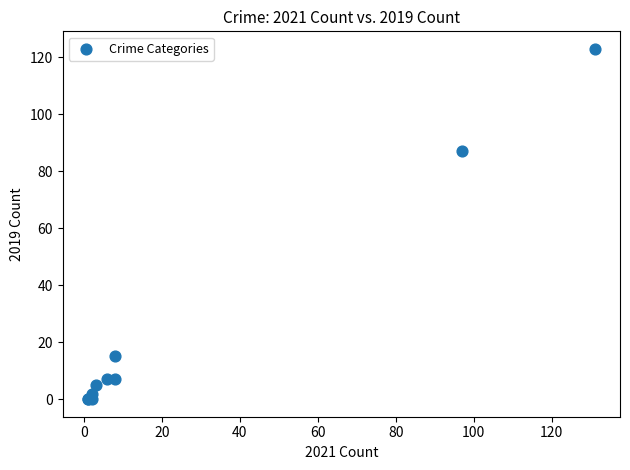

What Y value in the scatter plot is closest to 61?

87